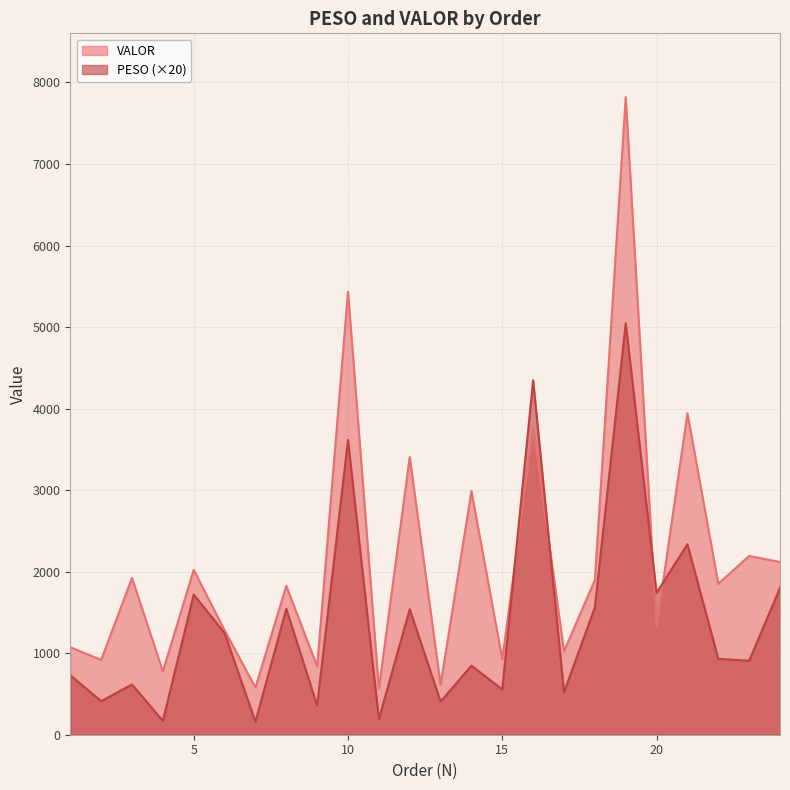

Which series has the largest total across all categories?

VALOR